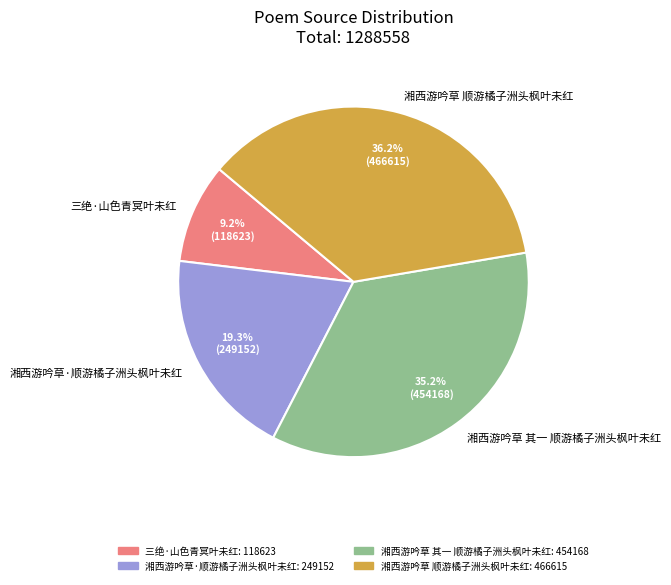

Rank the categories by value from lowest to highest.

三绝·山色青冥叶未红, 湘西游吟草·顺游橘子洲头枫叶未红, 湘西游吟草 其一 顺游橘子洲头枫叶未红, 湘西游吟草 顺游橘子洲头枫叶未红